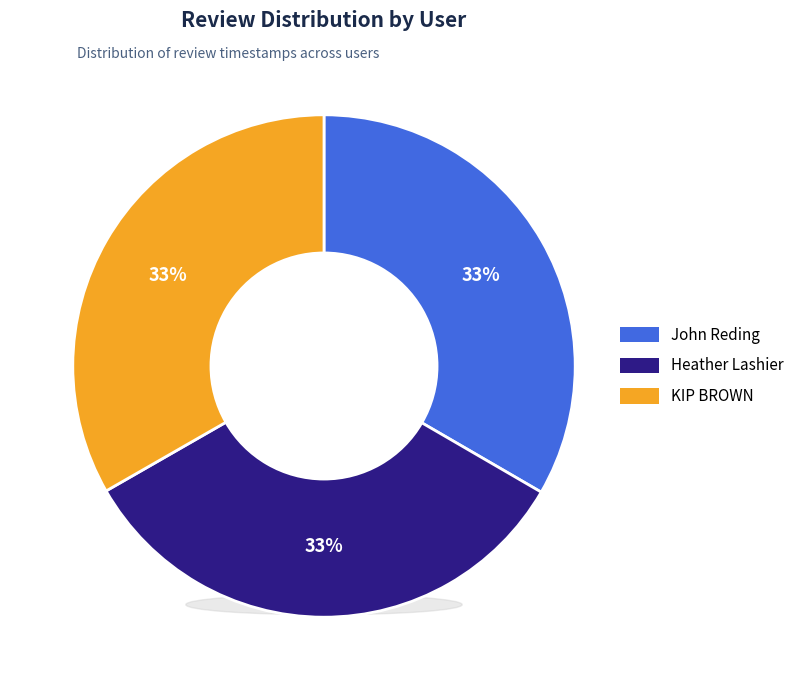

Which slice is the largest?

John Reding